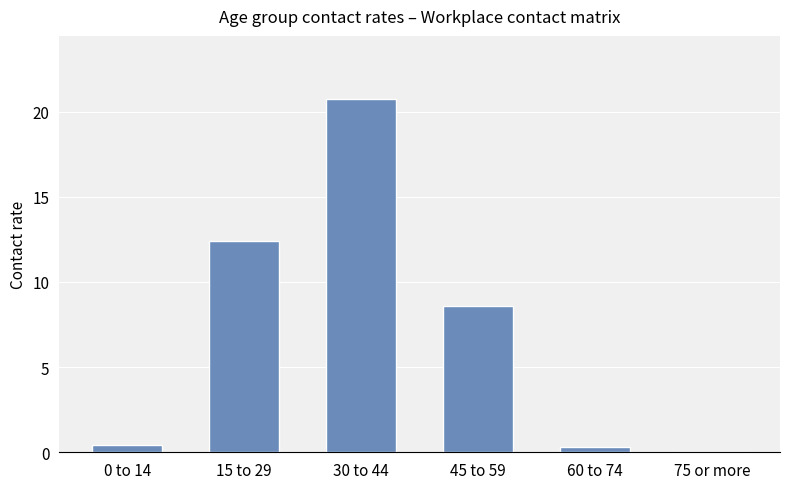

Which category has the highest value across all series?

30 to 44